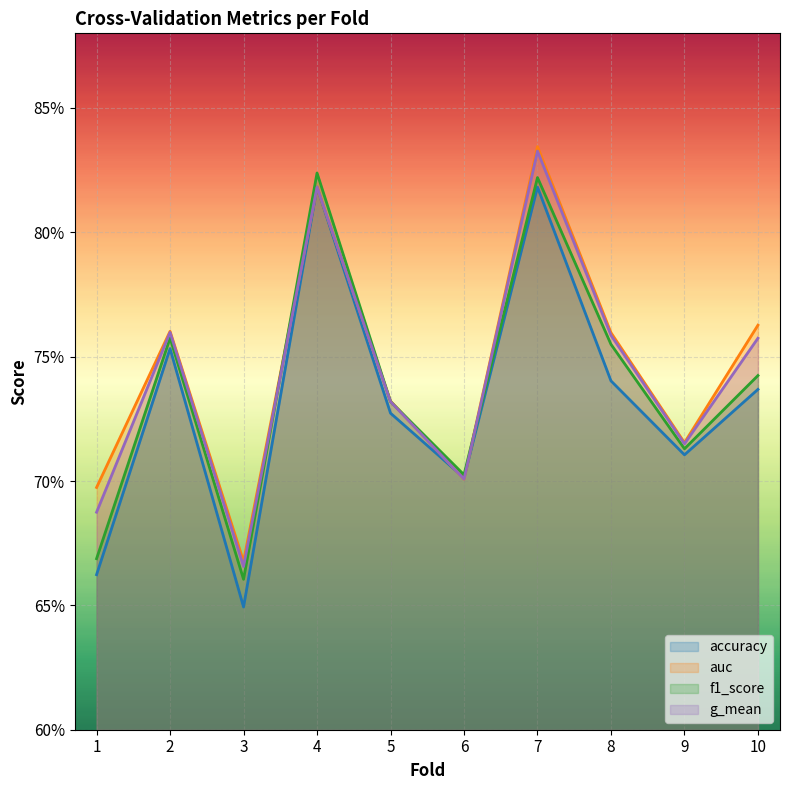

Reading left to right, what are all the values shown in this chart?

accuracy: 0.7	0.8	0.6	0.8	0.7	0.7	0.8	0.7	0.7	0.7
auc: 0.7	0.8	0.7	0.8	0.7	0.7	0.8	0.8	0.7	0.8
f1_score: 0.7	0.8	0.7	0.8	0.7	0.7	0.8	0.8	0.7	0.7
g_mean: 0.7	0.8	0.7	0.8	0.7	0.7	0.8	0.8	0.7	0.8